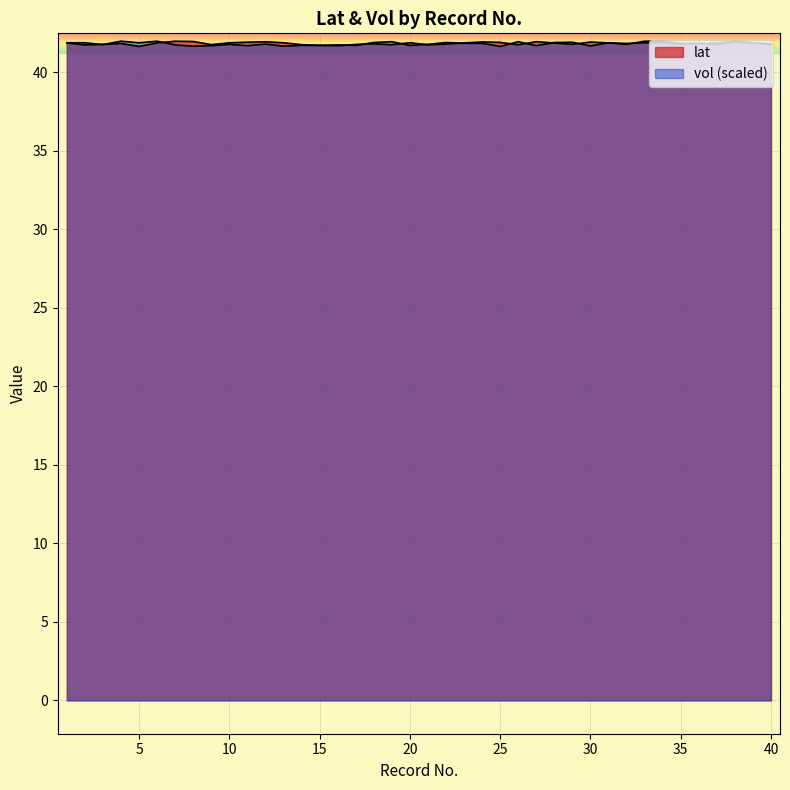

True or false: lat and vol cross at least once.

True